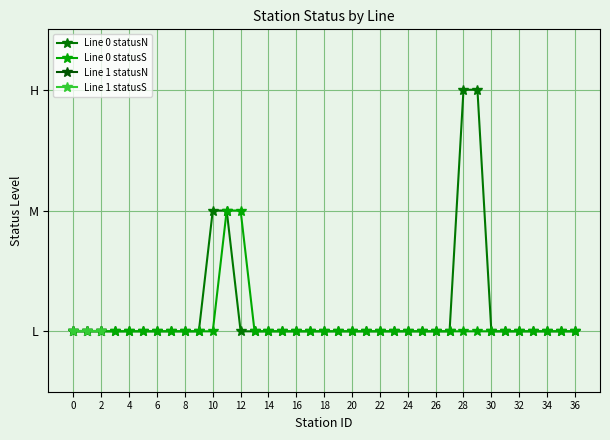

Which has a higher value, 4 or 28?

28